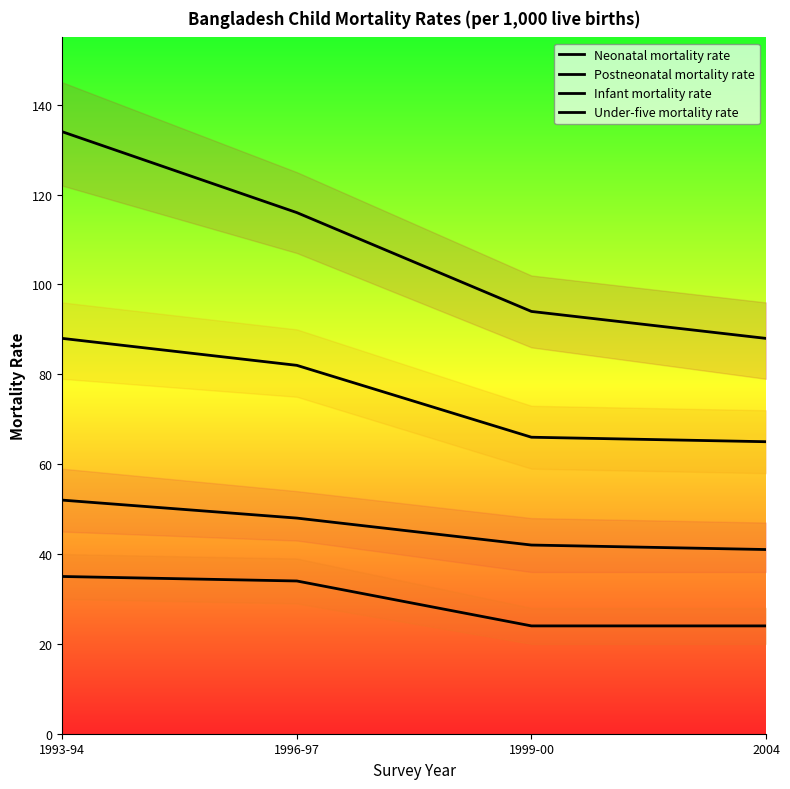

How many values in the Under-five mortality rate series are below 116?

2